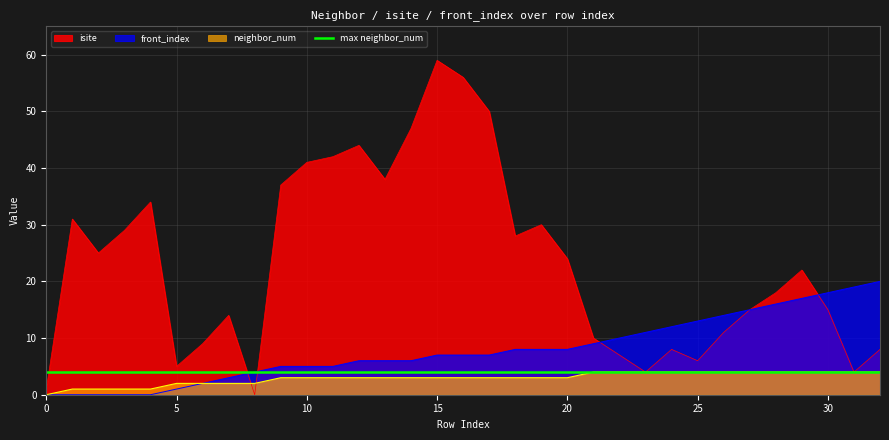

Reading right to left, list all the values displayed in this chart.

isite: 8	4	15	22	18	15	11	6	8	4	7	10	24	30	28	50	56	59	47	38	44	42	41	37	0	14	9	5	34	29	25	31	1
neighbor_num: 4	4	4	4	4	4	4	4	4	4	4	4	3	3	3	3	3	3	3	3	3	3	3	3	2	2	2	2	1	1	1	1	0
front_index: 20	19	18	17	16	15	14	13	12	11	10	9	8	8	8	7	7	7	6	6	6	5	5	5	4	3	2	1	0	0	0	0	0